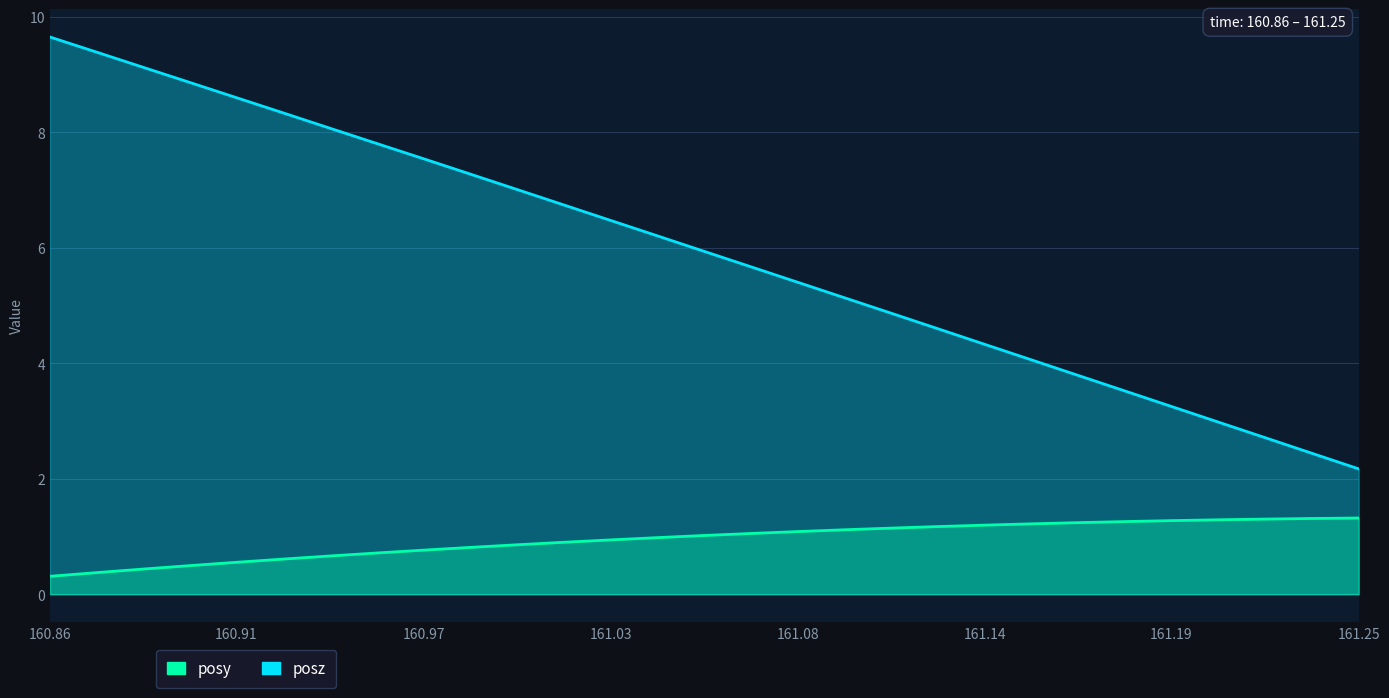

List the series in order of their overall mean, highest first.

posz, posy